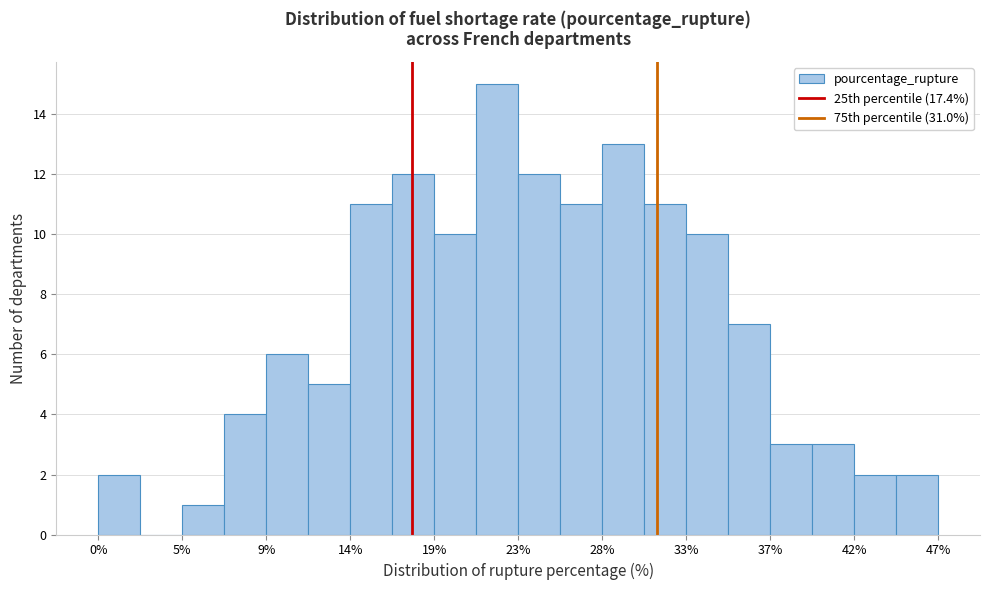

Reading left to right, list every bar in this chart as the range it spans on the x-axis followed by its height. Neither the bar edges nor the heights are printed on the chart, so give them approximately, as read against the axes.

0.0 to 2.5: 2
2.5 to 4.5: 0
4.5 to 7.0: 1
7.0 to 9.5: 4
9.5 to 11.5: 6
11.5 to 14.0: 5
14.0 to 16.5: 11
16.5 to 18.5: 12
18.5 to 21.0: 10
21.0 to 23.5: 15
23.5 to 25.5: 12
25.5 to 28.0: 11
28.0 to 30.5: 13
30.5 to 32.5: 11
32.5 to 35.0: 10
35.0 to 37.0: 7
37.0 to 39.5: 3
39.5 to 42.0: 3
42.0 to 44.0: 2
44.0 to 46.5: 2